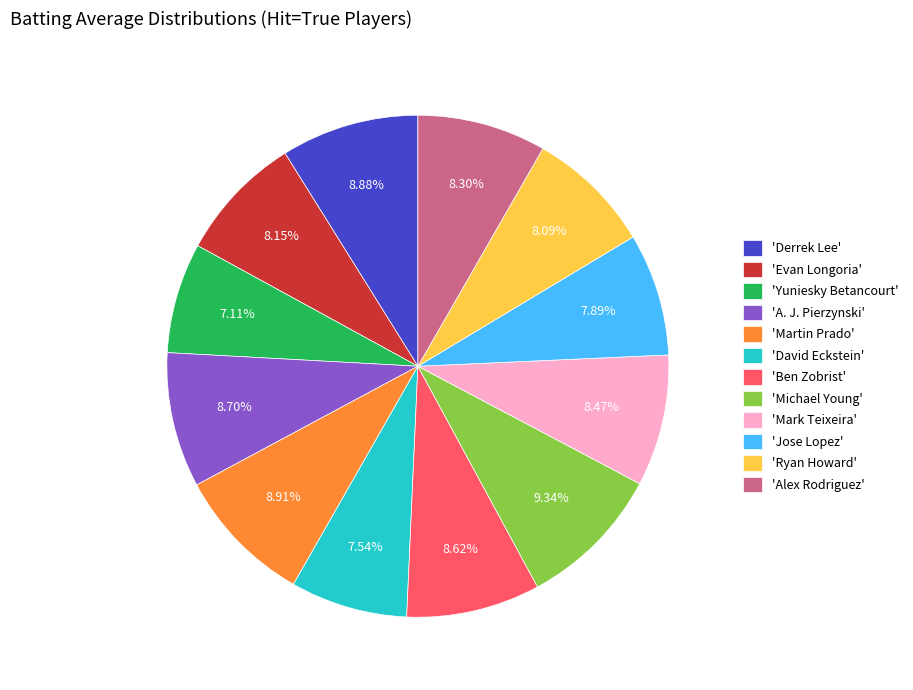

Is the sum of 'Jose Lopez' and 'Martin Prado' greater than half?

No